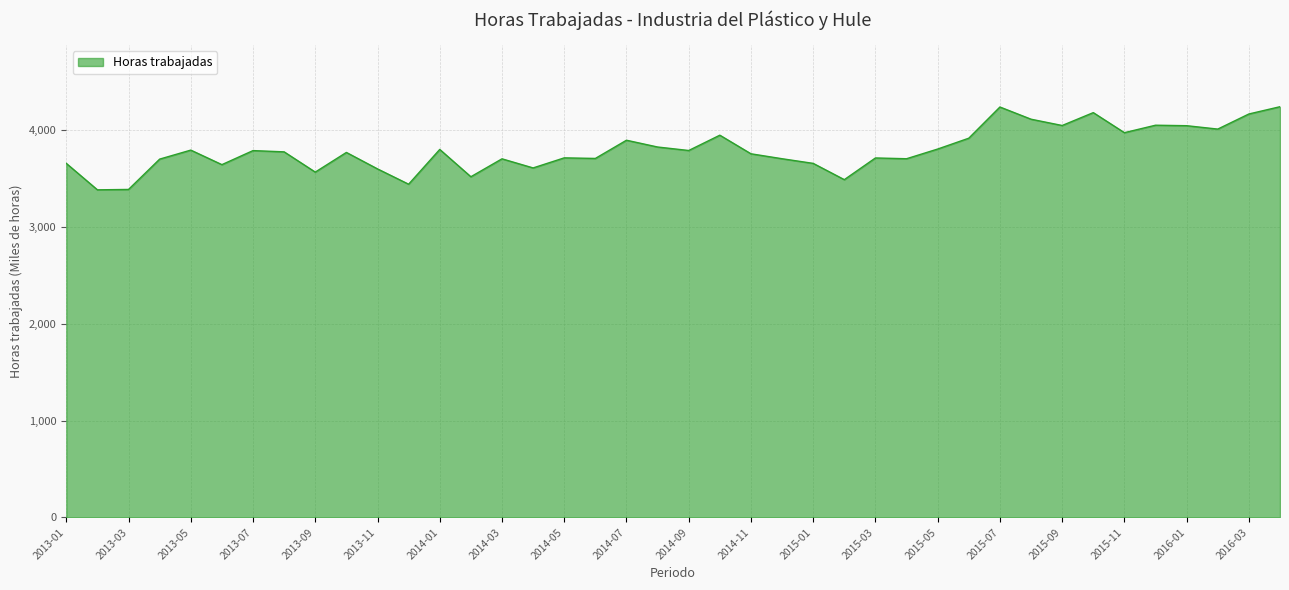

What is the greatest value displayed?

4240